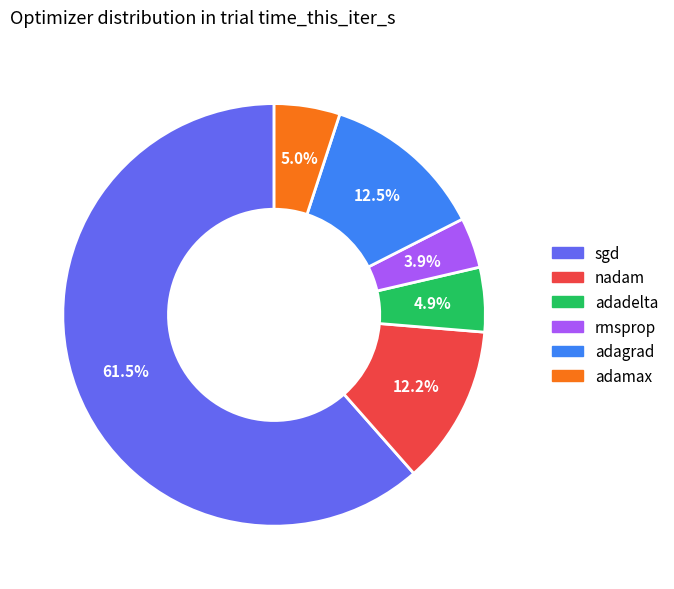

What portion of the pie excludes adamax?

95.0%